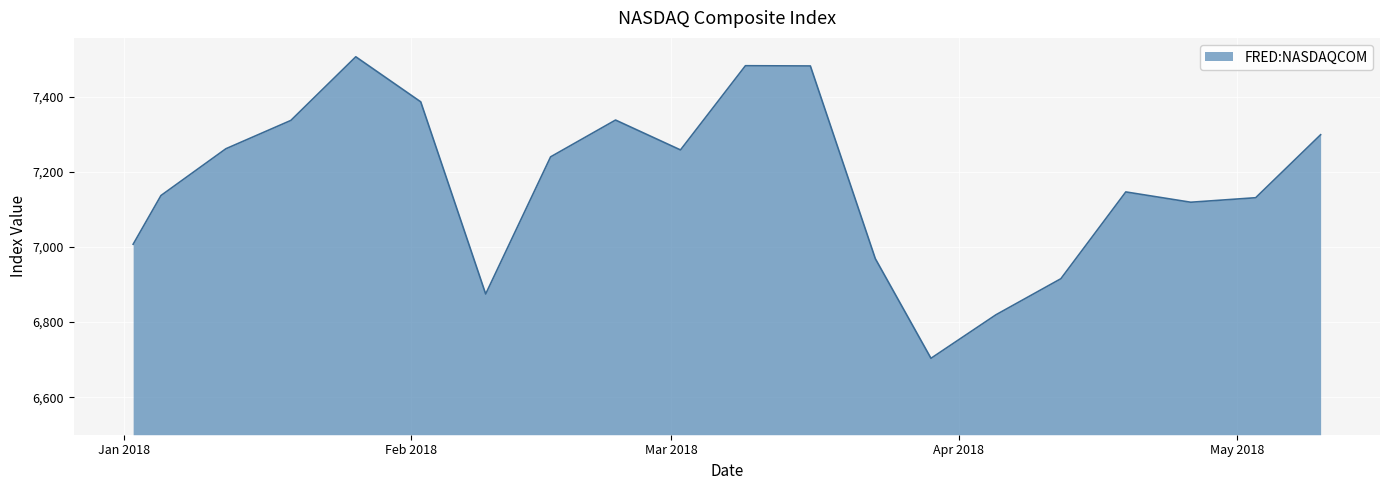

What is the smallest value displayed?

6703.3